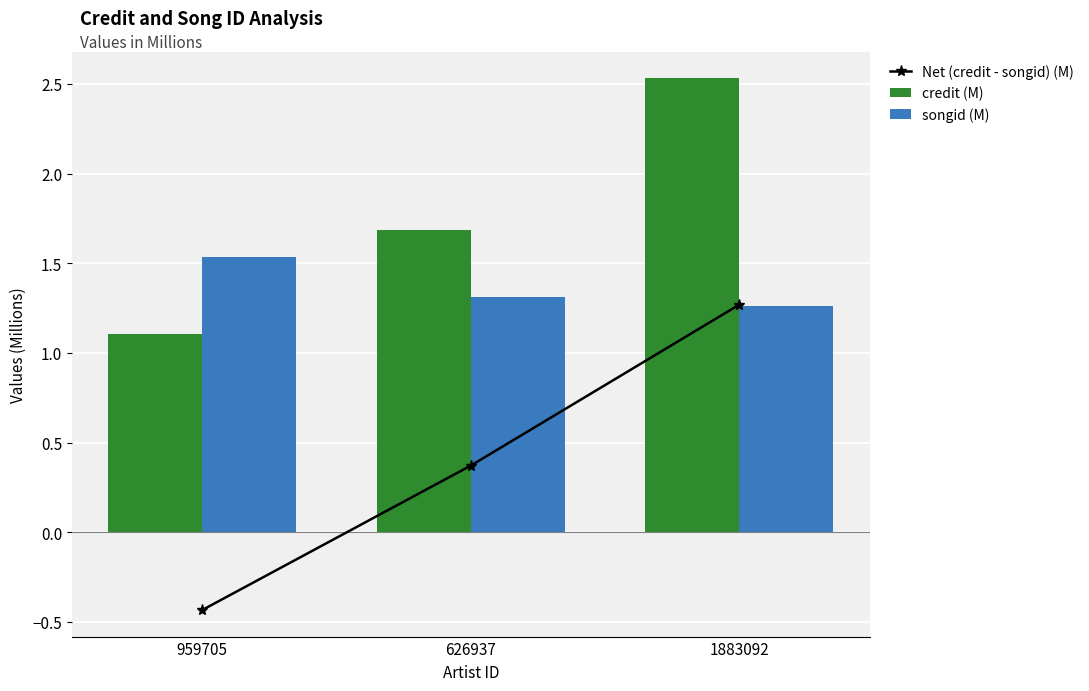

At which label does credit (M) reach its peak?

1883092